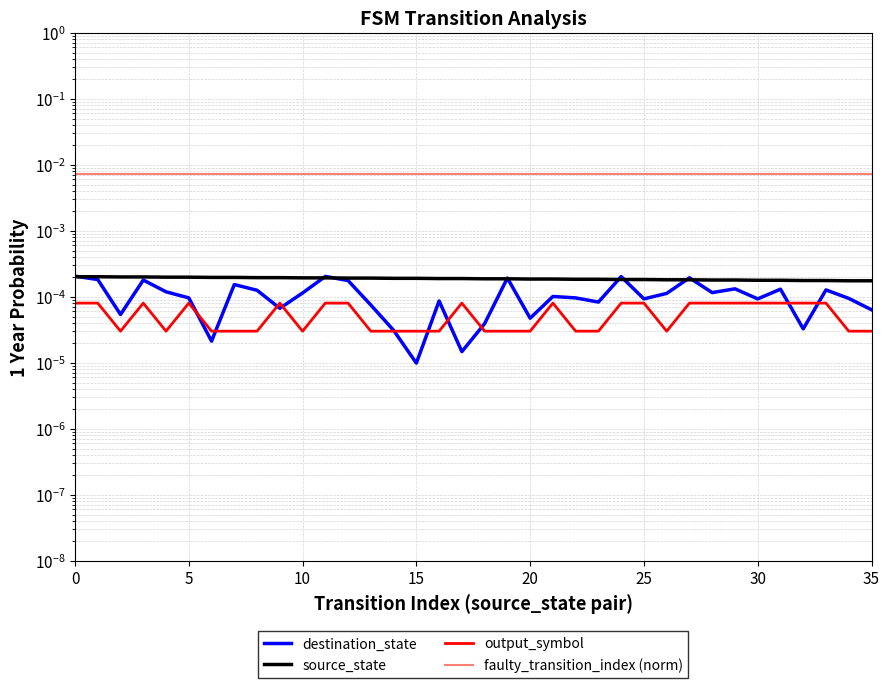

How many interior local valleys does the destination_state series have?

11